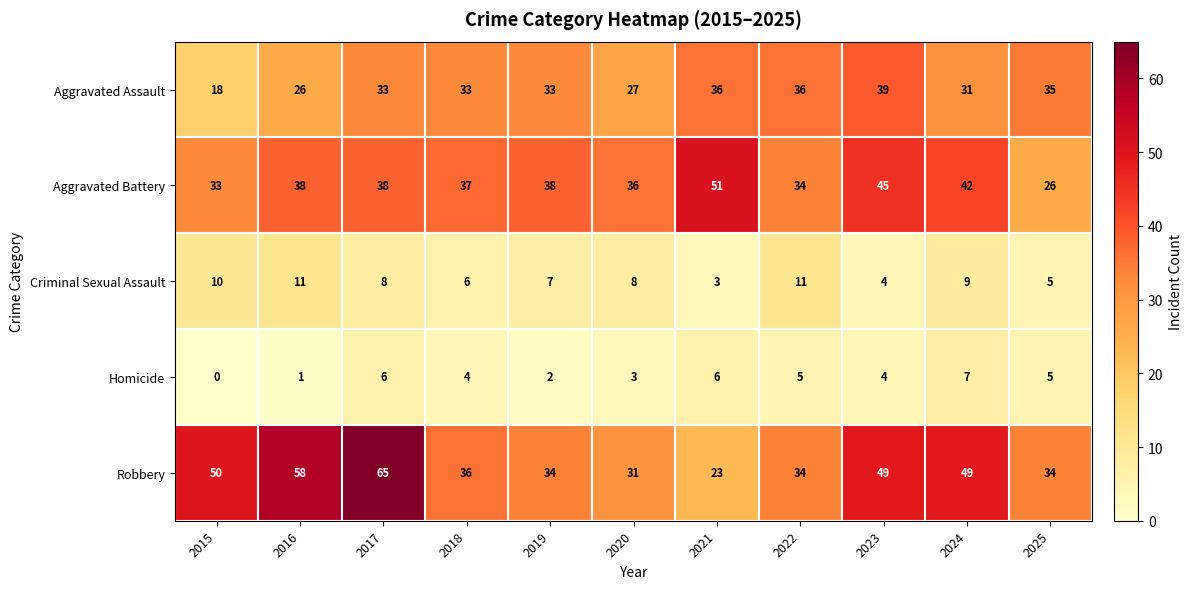

List the series in order of their peak value, lowest first.

Homicide, Criminal Sexual Assault, Aggravated Assault, Aggravated Battery, Robbery